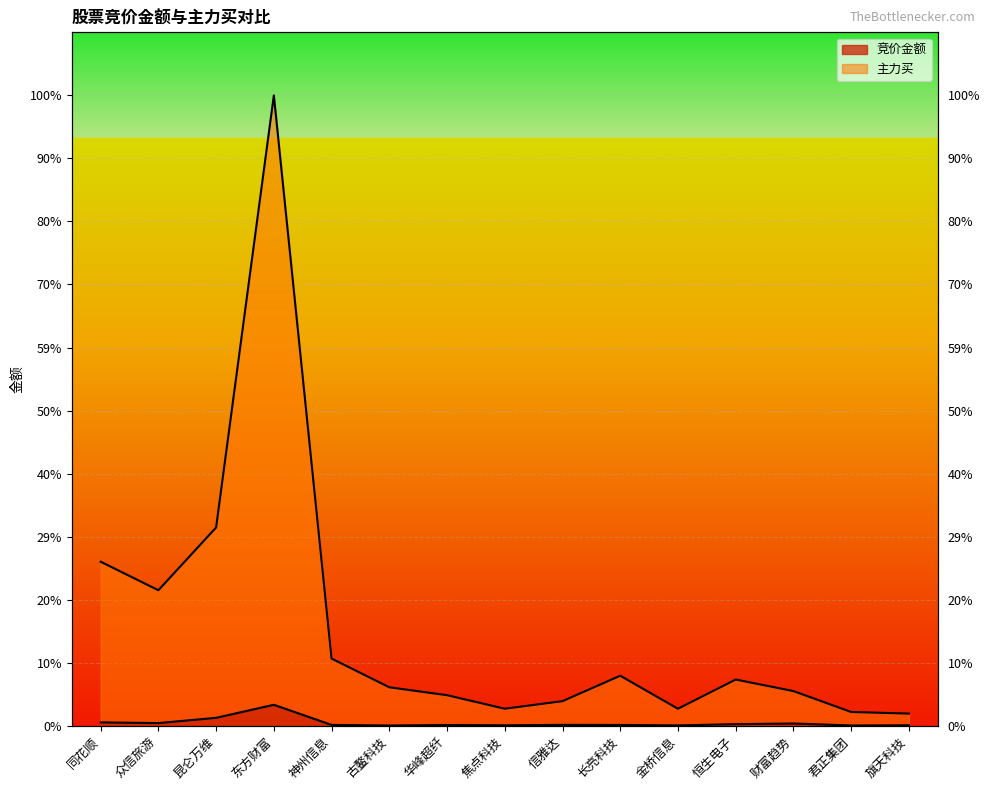

Which series has the largest range (max minus min)?

主力买